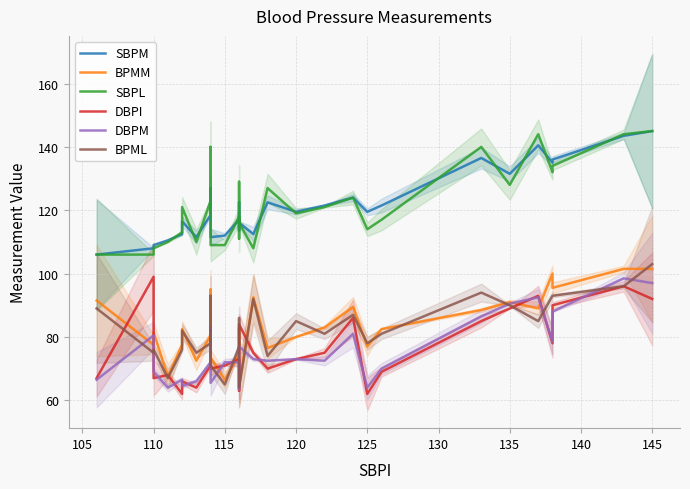

After their last crossing, which series has the higher values: BPML or DBPM?

BPML